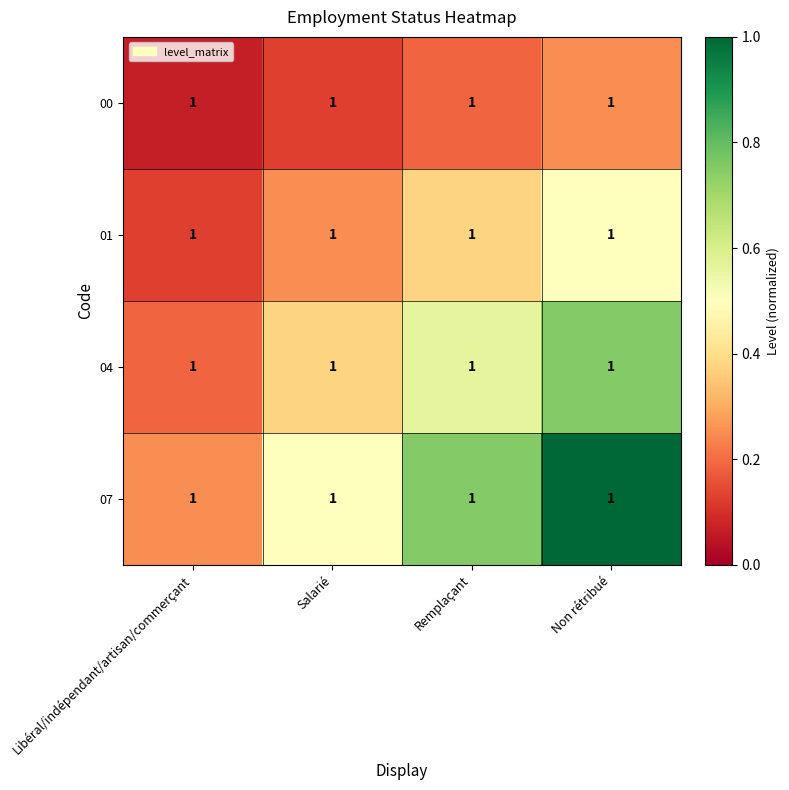

What is the sum of all 04 values?

1.9